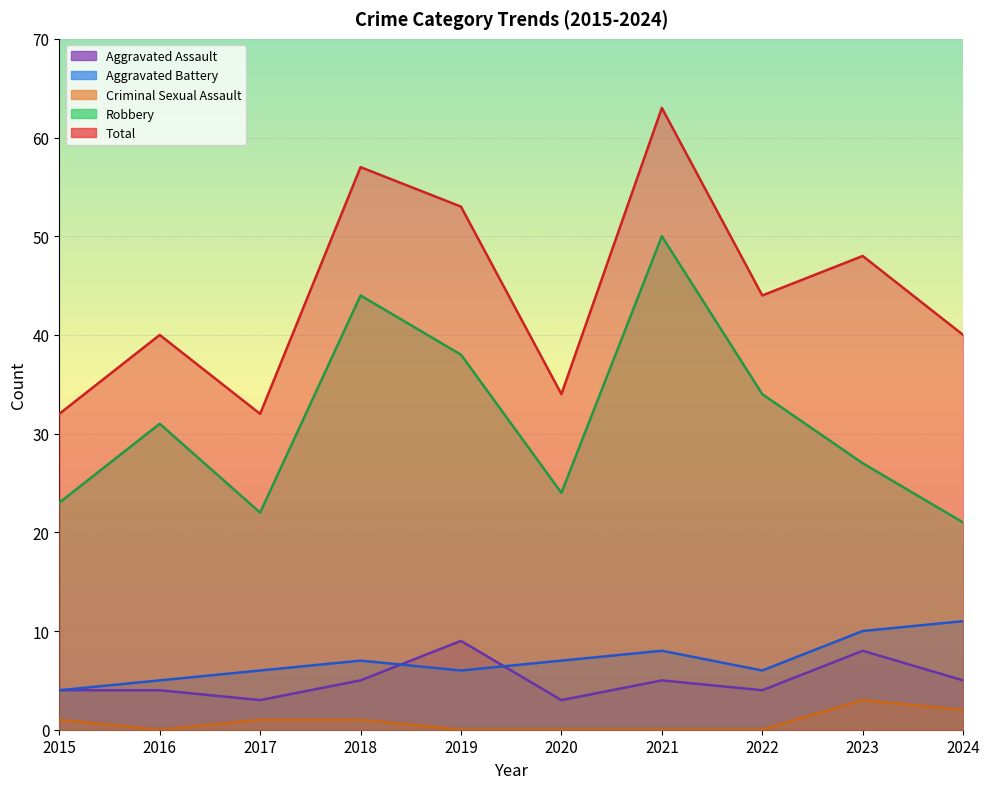

True or false: Robbery and Criminal Sexual Assault intersect in this chart.

False